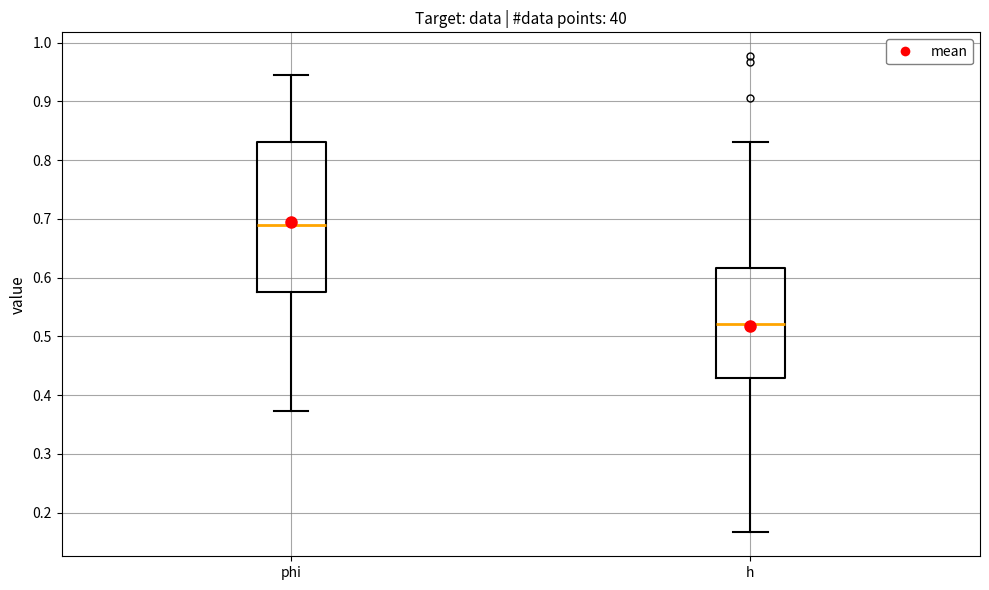

Where does the median line of the box for h sit on the y-axis? The values are not printed on the chart, so give them approximately, as read against the axis.

0.52